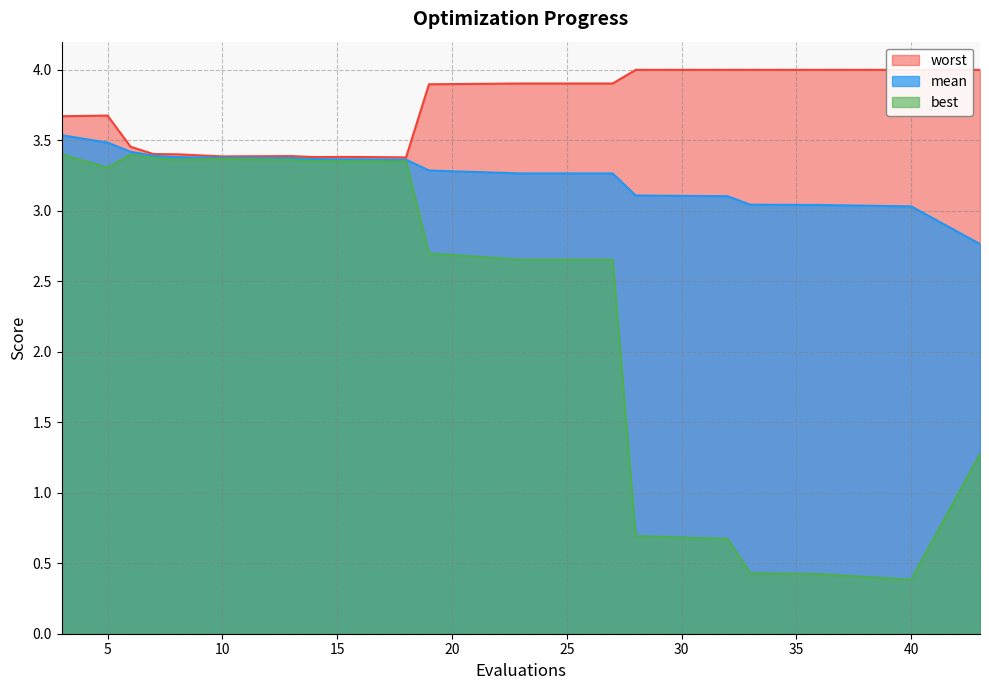

What is the spread (max minus min) of values at 40?

3.6